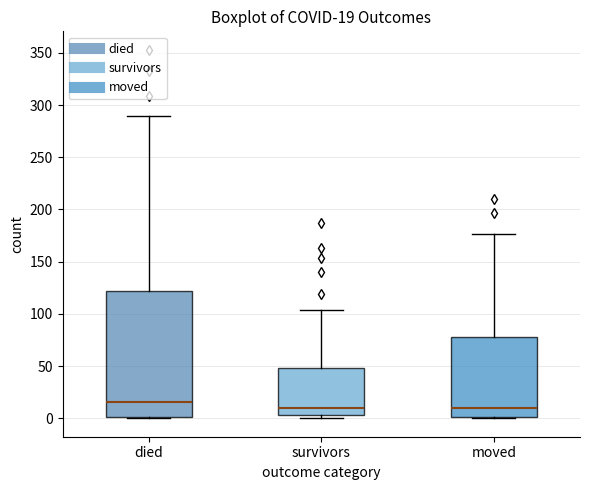

Comparing the boxes themselves (not the whiskers), which one is the tallest?

died